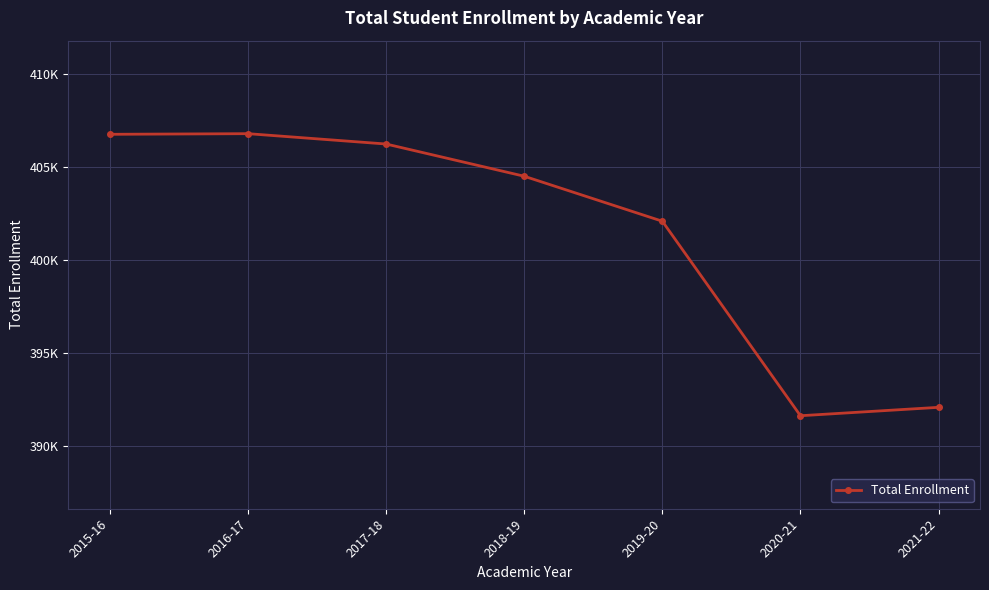

The value at 2021-22 is 226275. True or false?

False